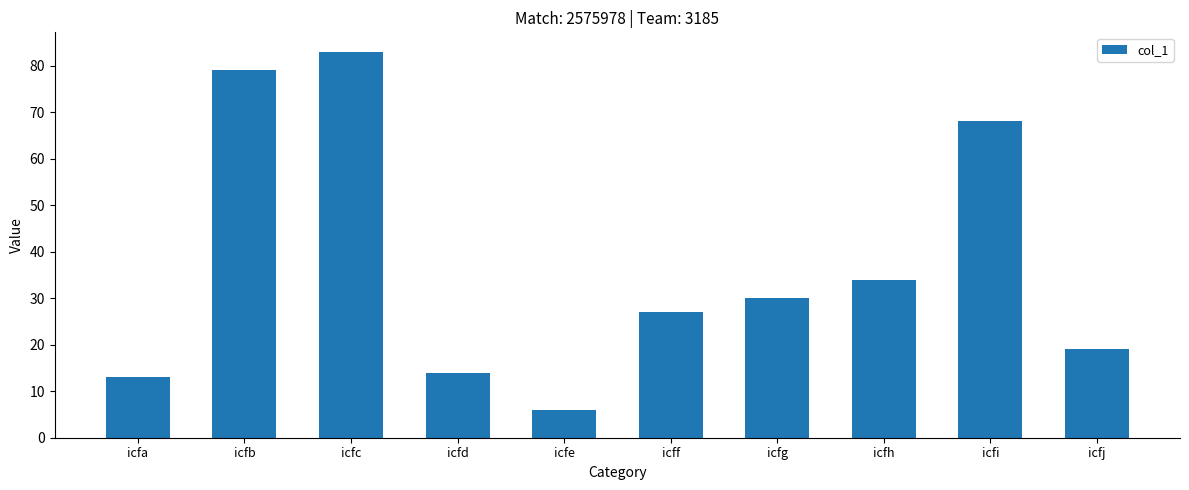

Rank the categories by value from lowest to highest.

icfe, icfa, icfd, icfj, icff, icfg, icfh, icfi, icfb, icfc